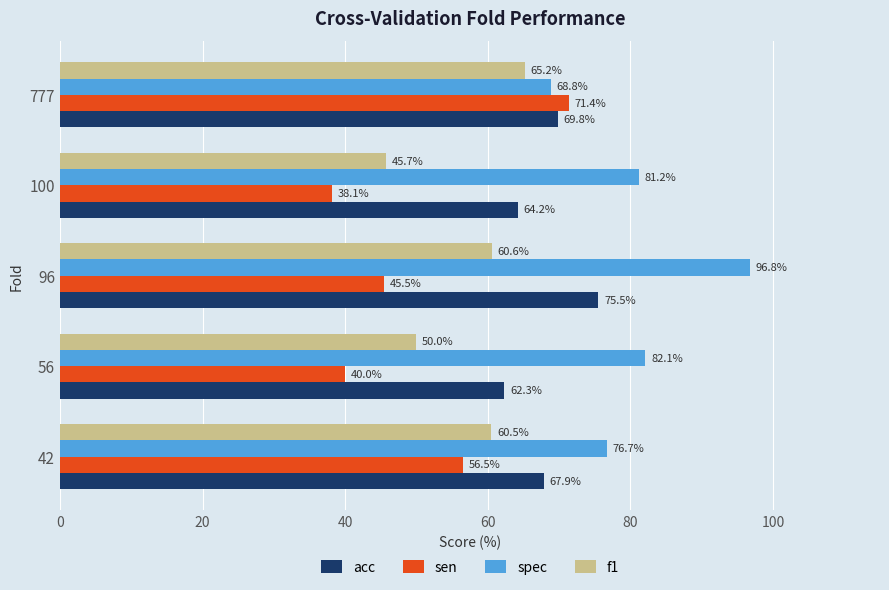

Which label corresponds to the smallest value in the chart?

100